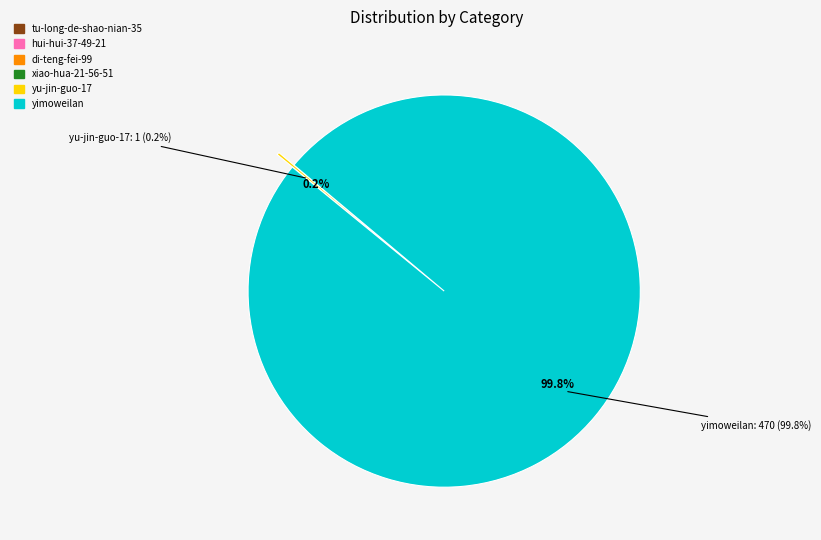

How much of the chart is everything except yimoweilan?

0.2%